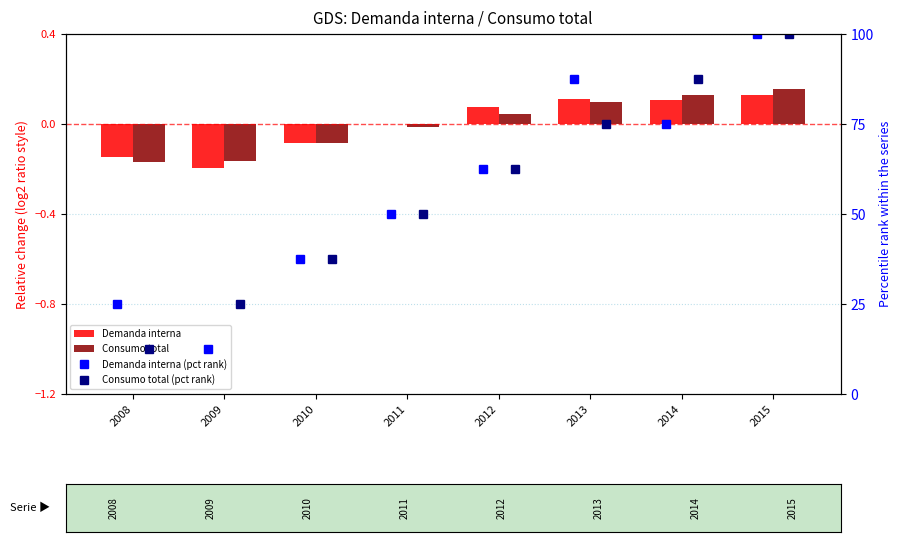

How many groups of bars are there?

8